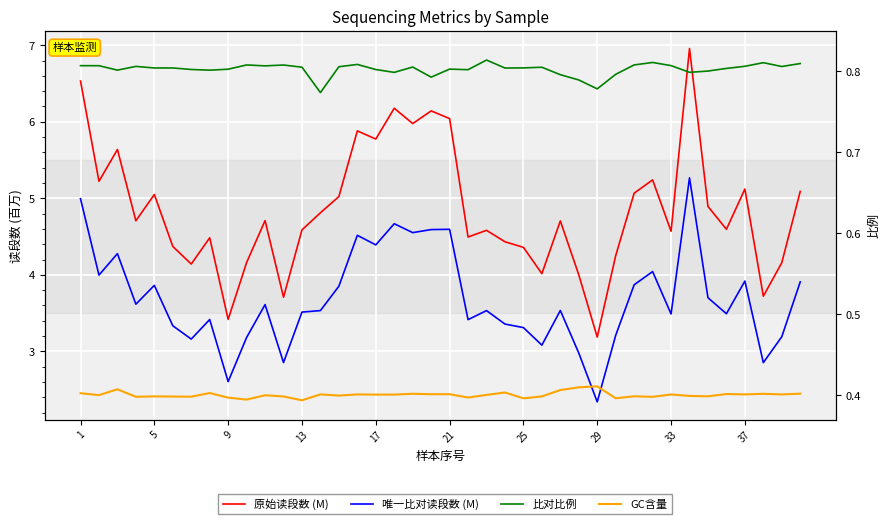

Rank the series by their maximum value, from highest to lowest.

原始读段数 (M), 唯一比对读段数 (M), 比对比例, GC含量